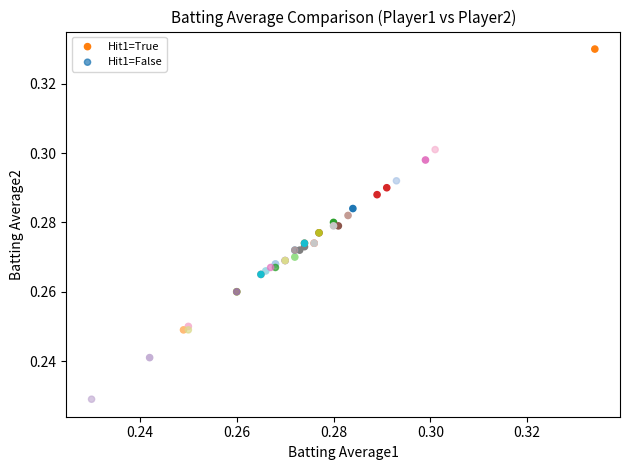

What are all the series names shown in the legend?

Hit1=True, Hit1=False